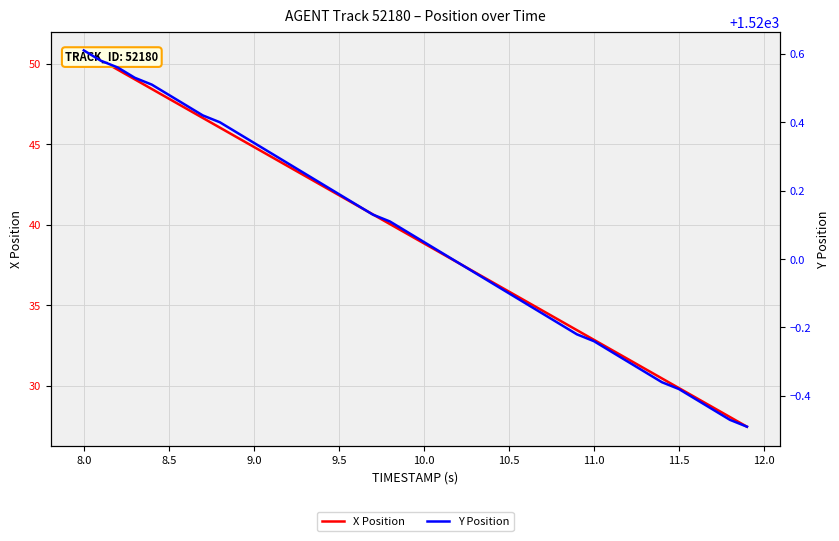

What is the highest value of the X Position series?

50.8